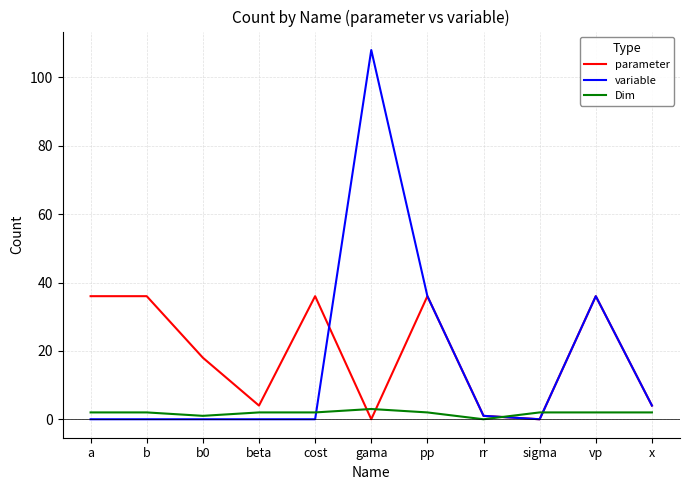

What is the difference between the Dim values at b0 and a?

1